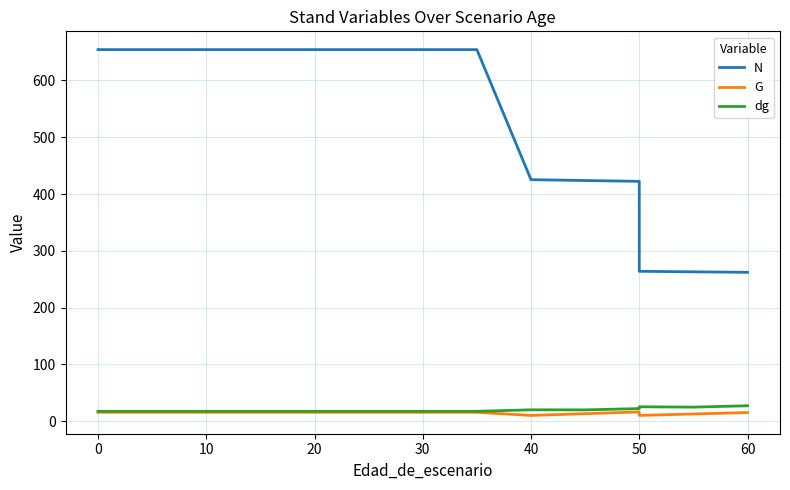

At 50, list the series in order from smallest to largest.

G, dg, N